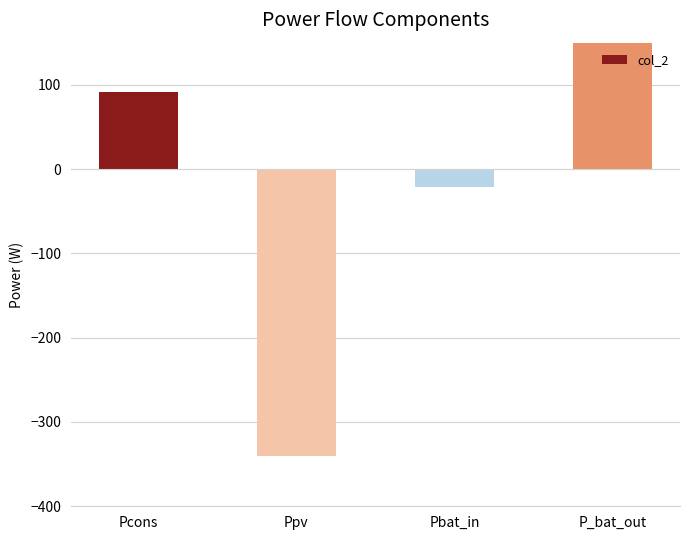

What is the difference between the maximum and minimum values?

588.0